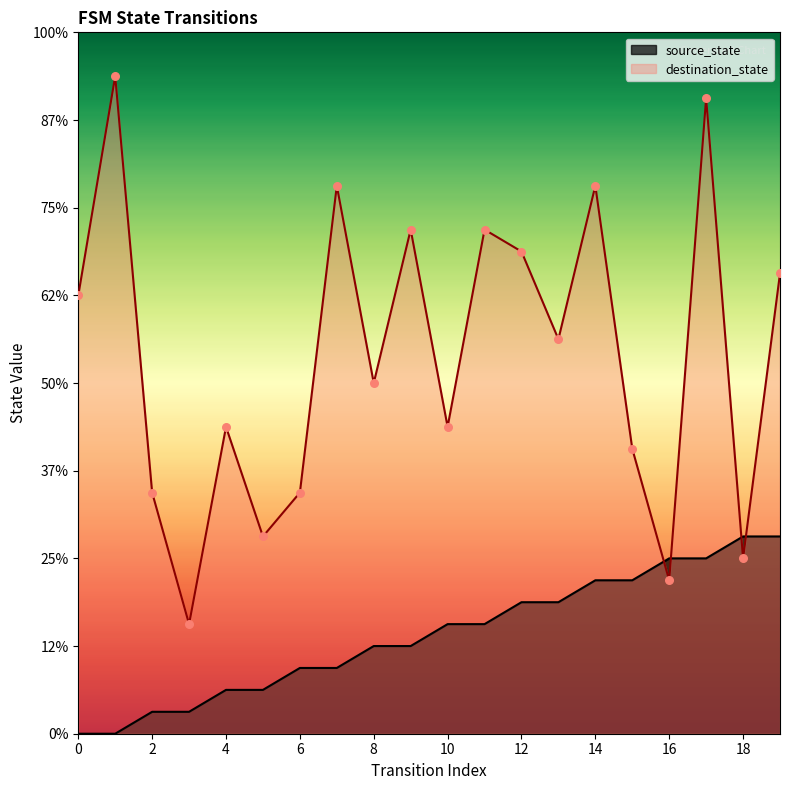

What are all the series names shown in the legend?

source_state, destination_state